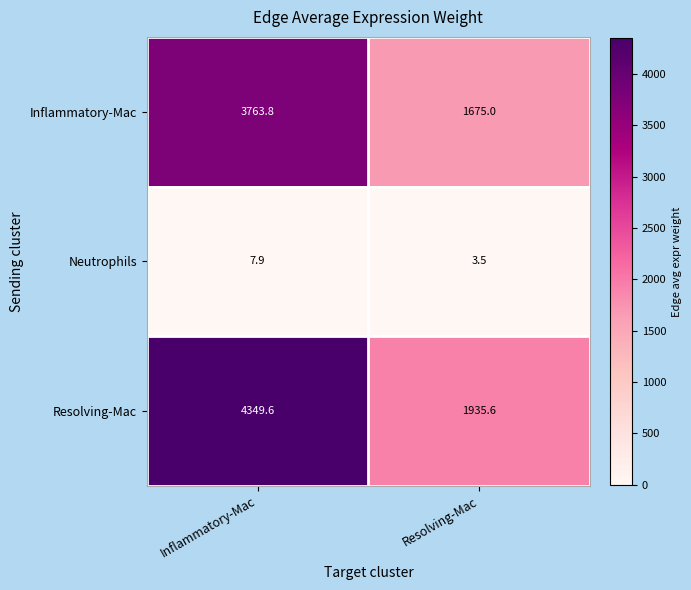

Which series changed the most between Inflammatory-Mac and Resolving-Mac?

Resolving-Mac